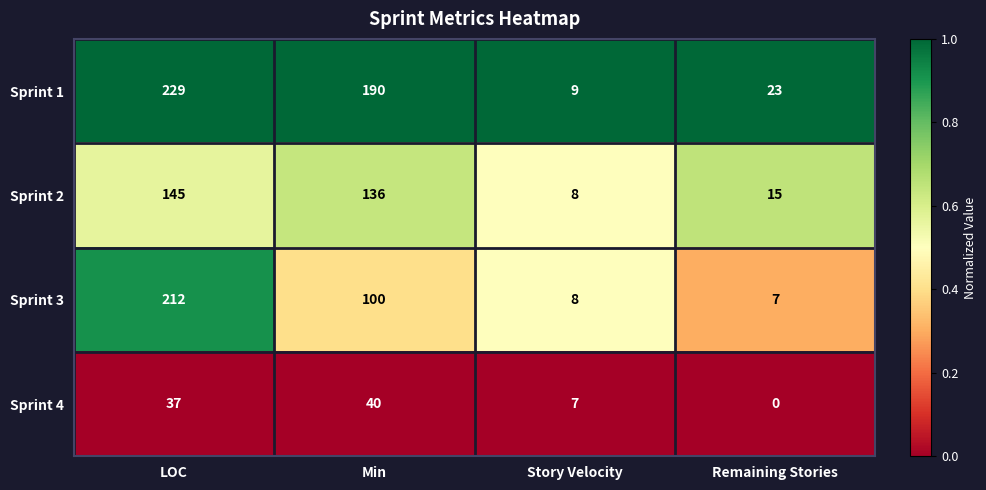

Is it true that Sprint 3 equals 14 at Story Velocity?

False